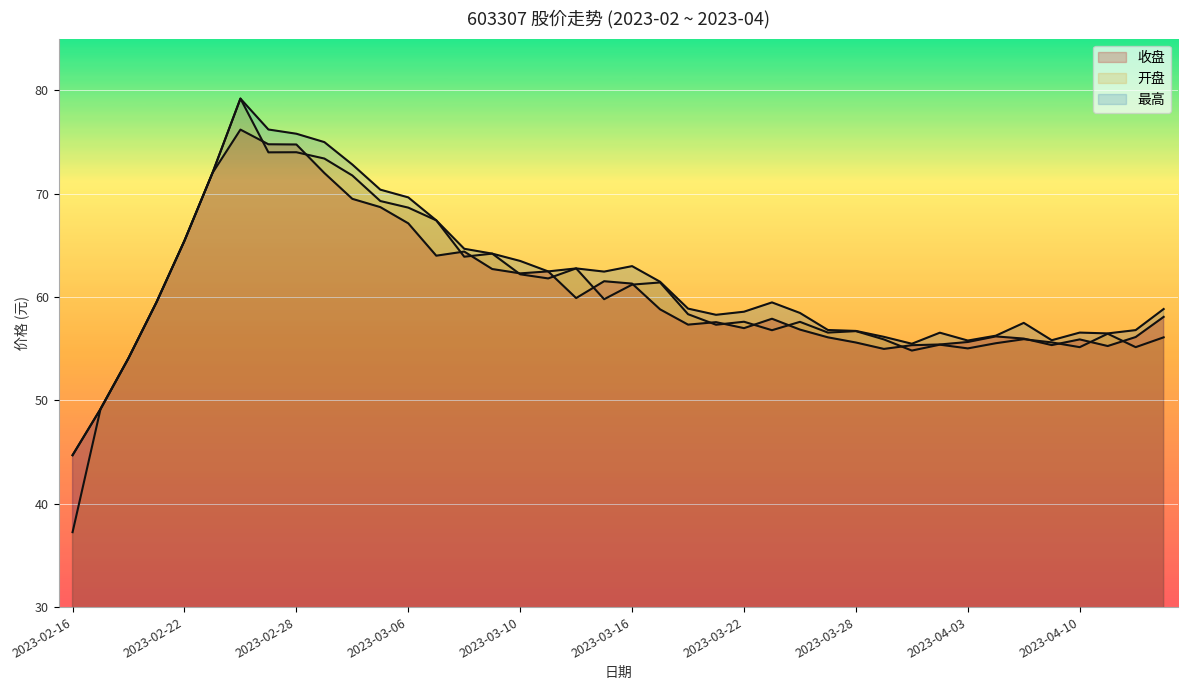

List the series in order of their peak value, lowest first.

收盘, 开盘, 最高